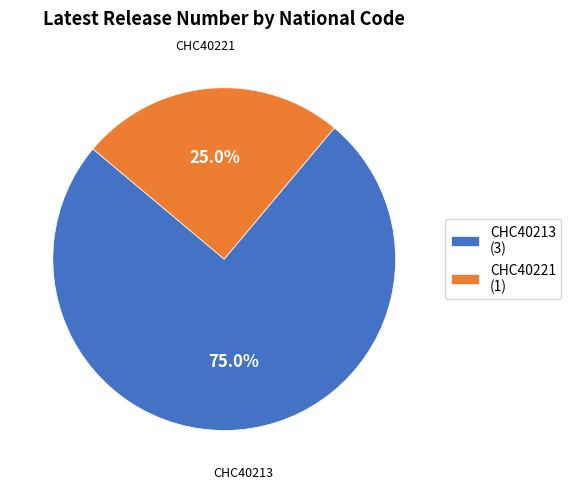

True or false: CHC40213 accounts for 90% of the total.

False